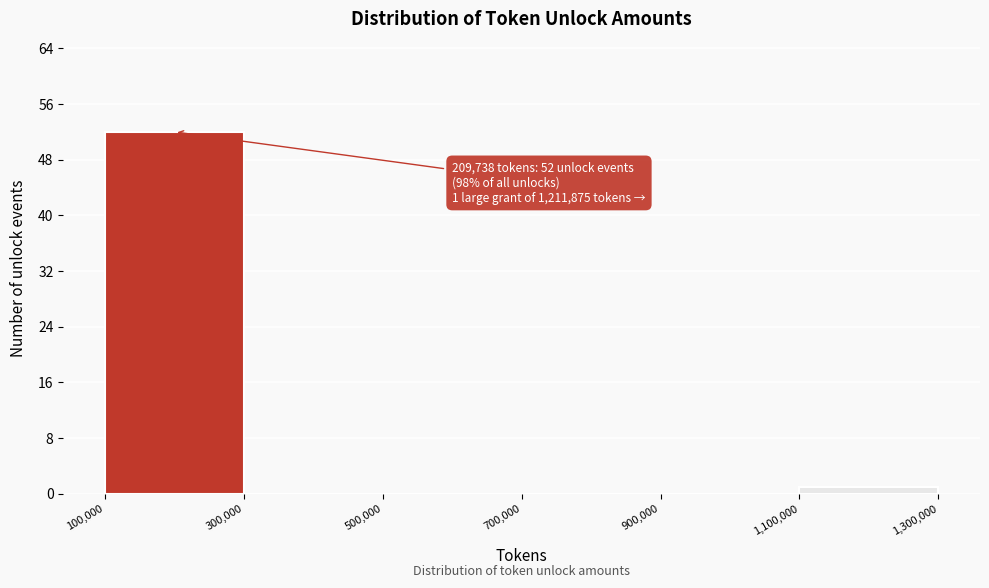

Over which range of the x-axis is the bar tallest?

100,000 to 300,000